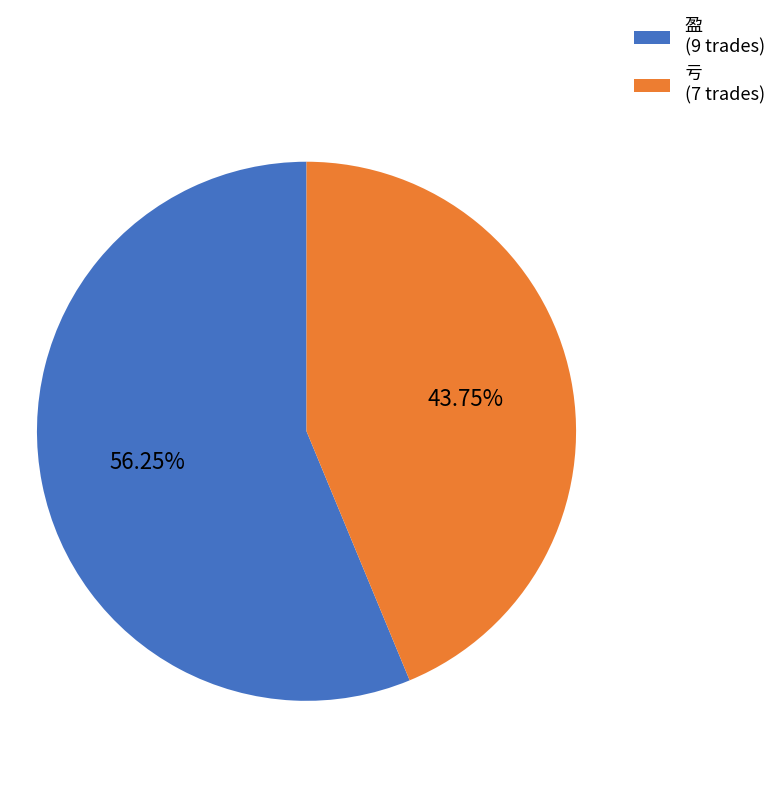

Combined, do 盈 (9 trades) and 亏 (7 trades) account for over 50%?

Yes